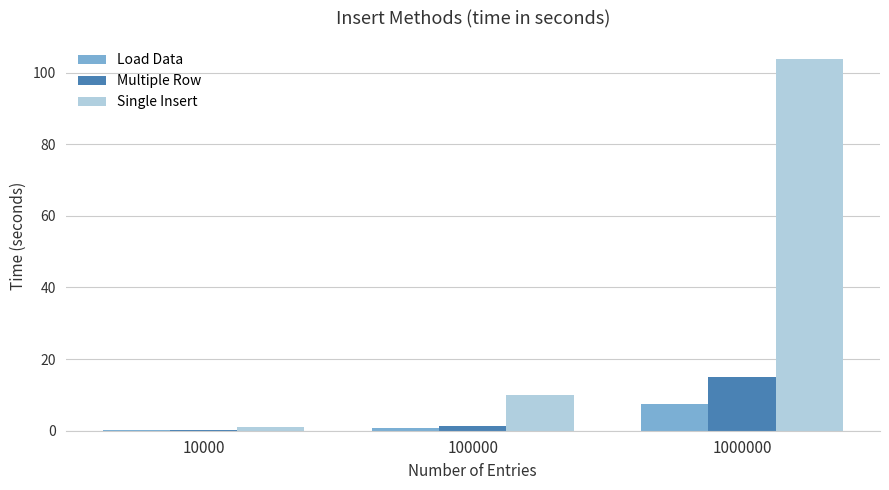

At which category is the sum across all series the highest?

1000000